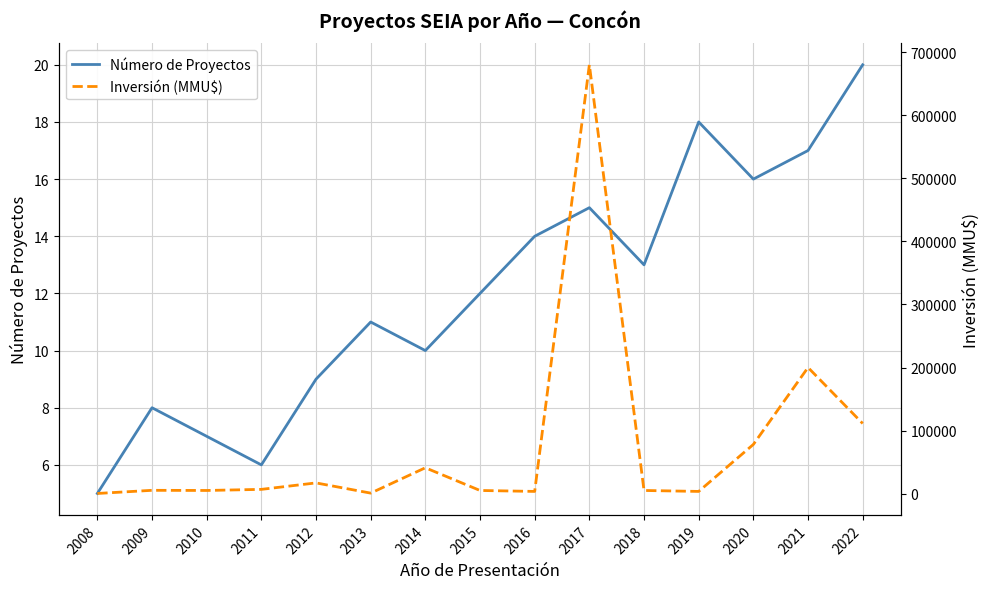

Where is the first local minimum for Número de Proyectos?

2011